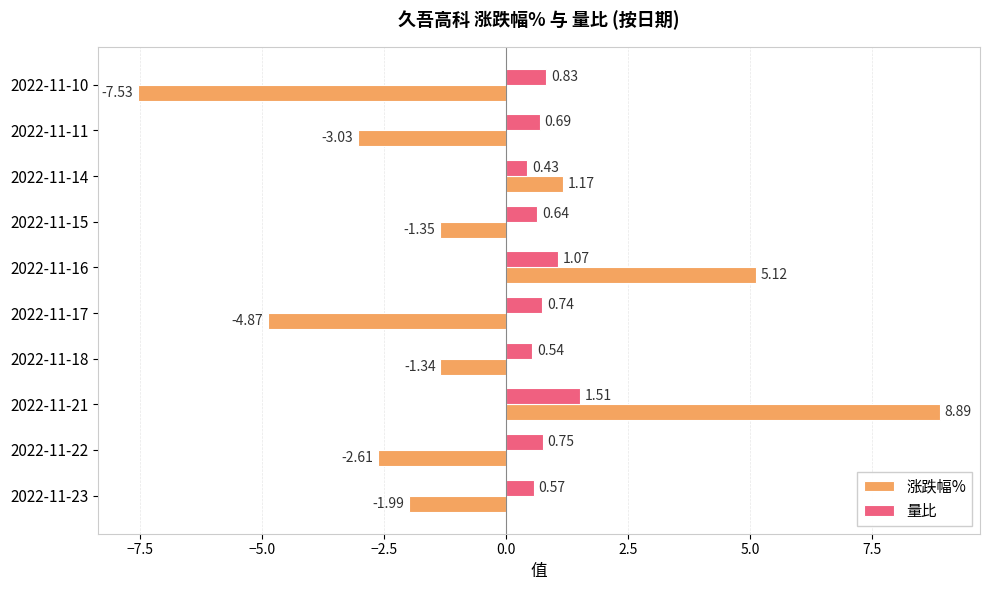

Which series has the largest total across all categories?

量比